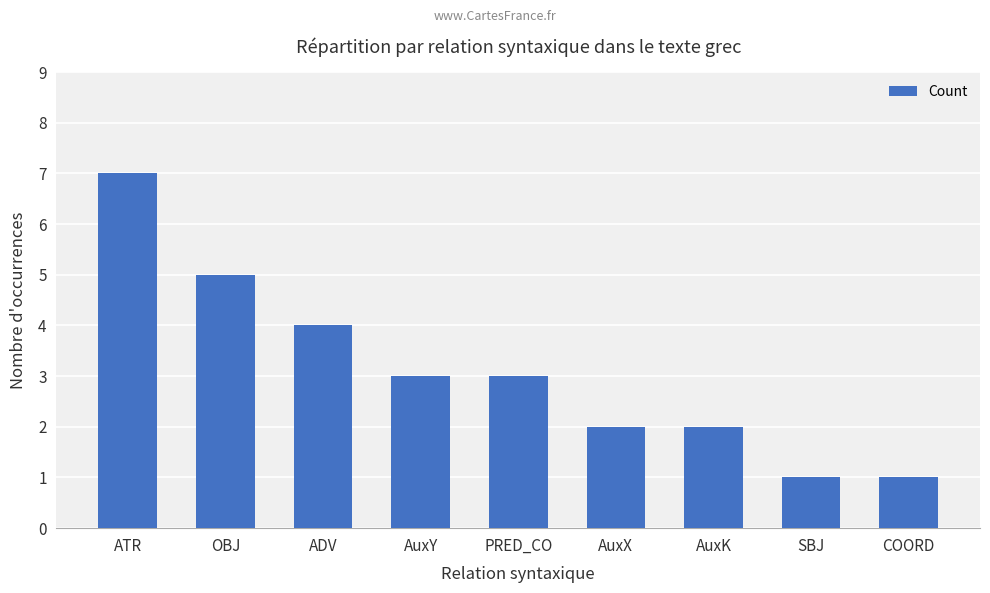

Count the values in the range 2 to 4.

5